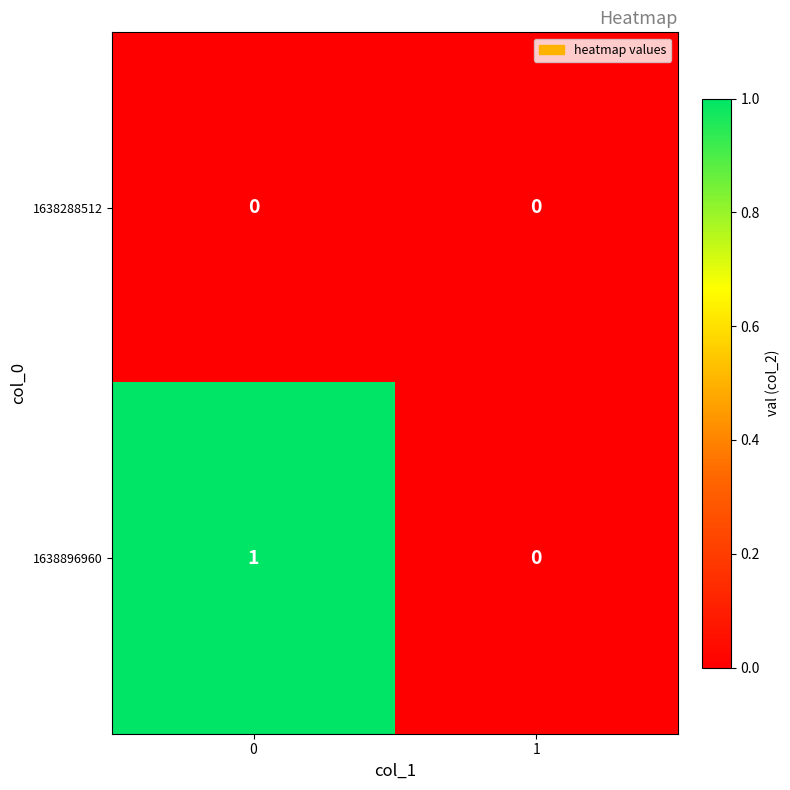

How many distinct data groups are displayed?

2